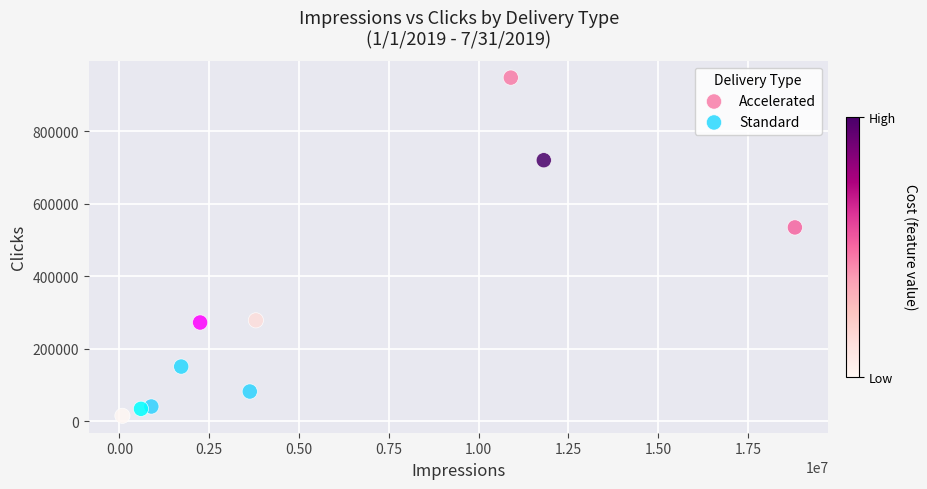

Which series reaches the minimum Y coordinate?

Accelerated